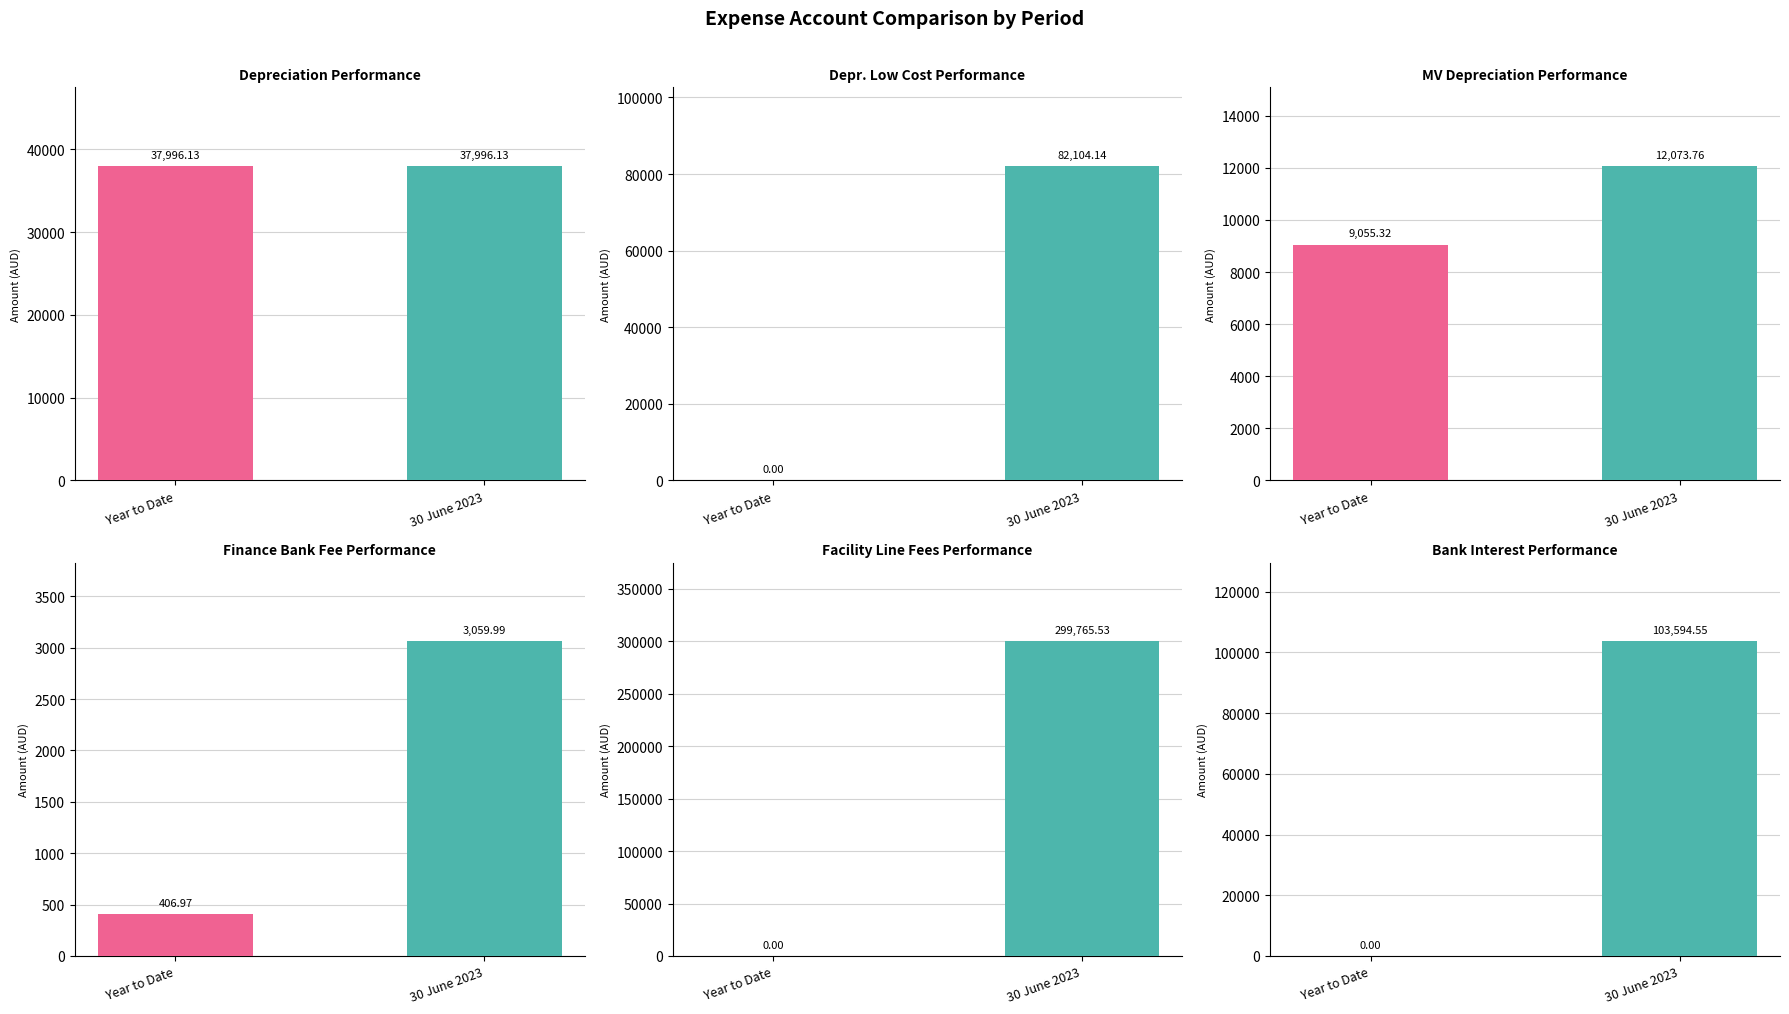

At which label does Debit - Year to date first exceed 406?

Depreciation